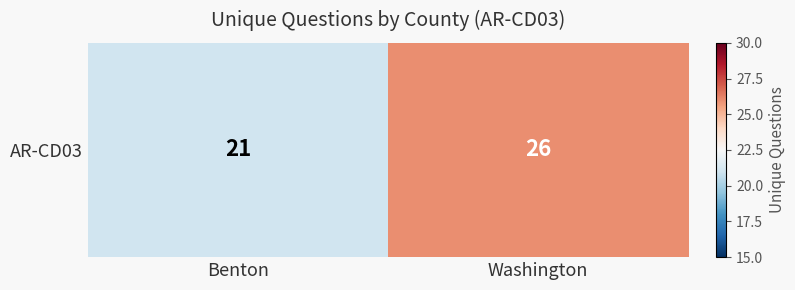

Reading left to right, extract all data points from this chart.

Benton=21	Washington=26